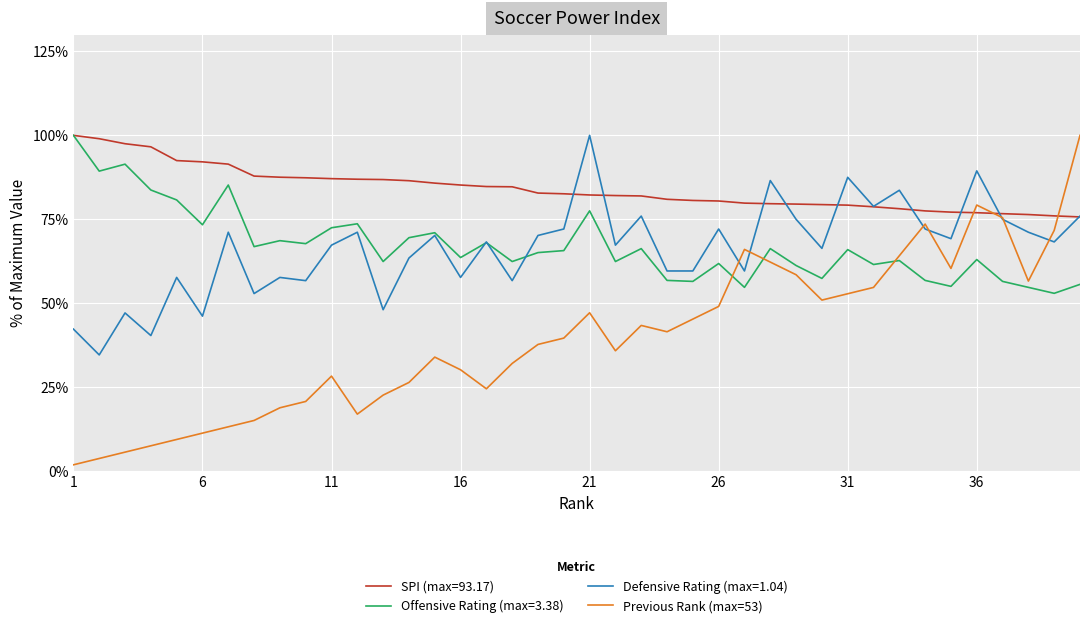

Is this an area chart (filled region under the line)?

No